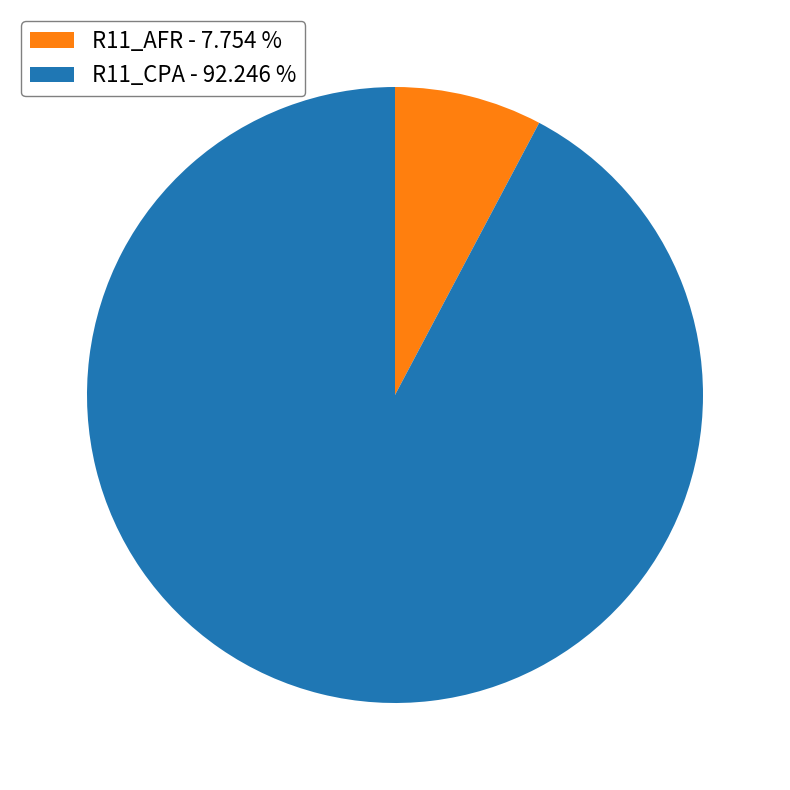

What is the largest slice in the pie chart?

R11_CPA - 92.246 %